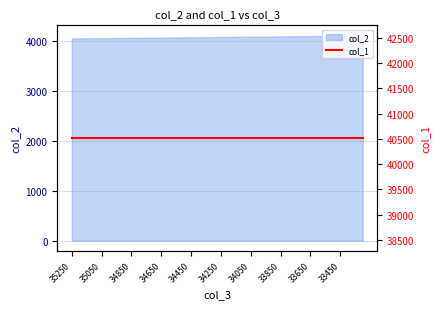

What is the sum of the values at 34100 and 34700?

8137.5